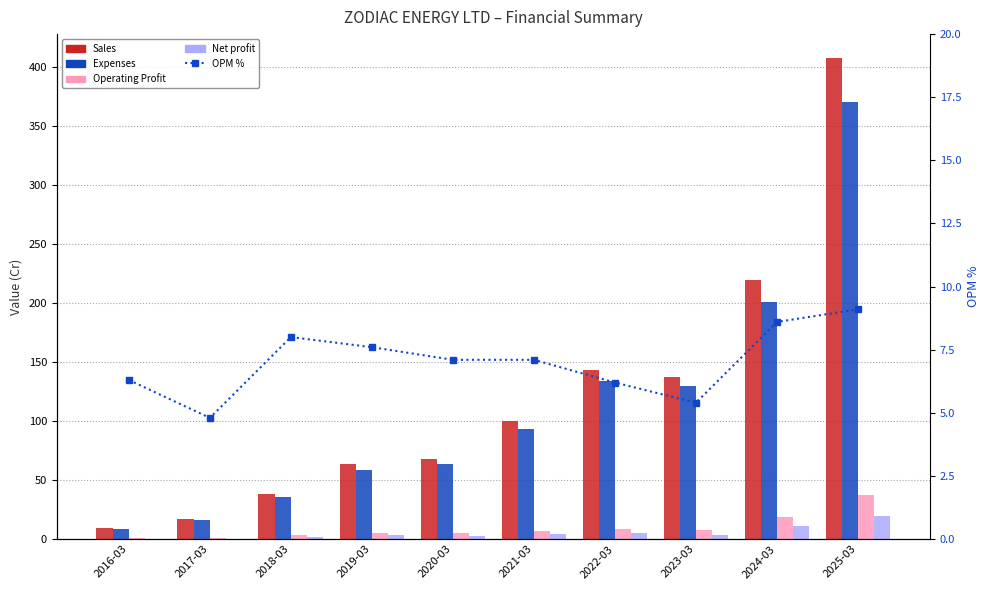

What is the sum of the OPM % values at 2024-03 and 2019-03?

16.2